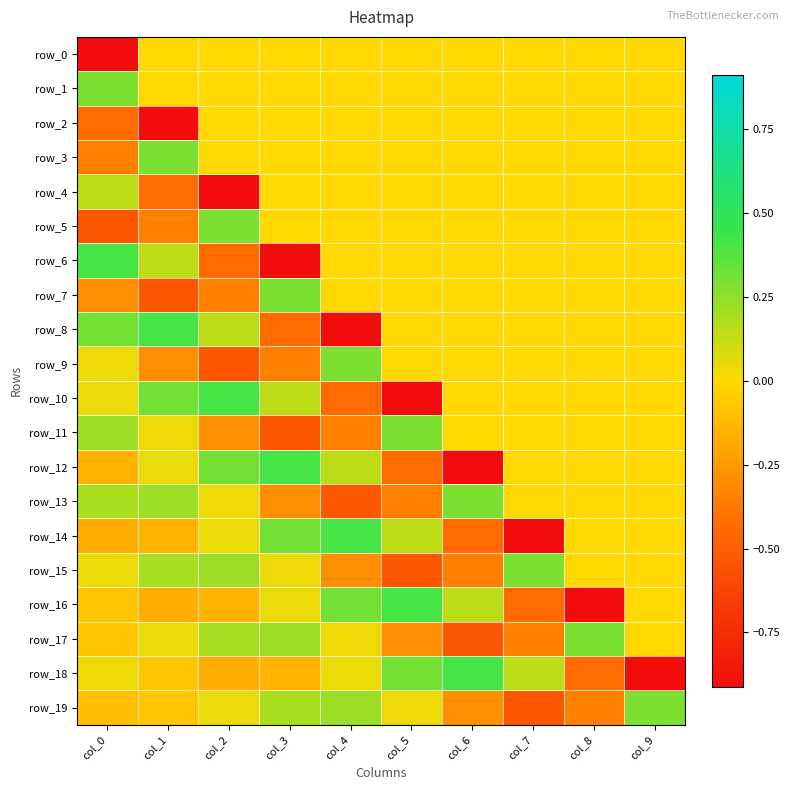

Reading right to left, list all the values displayed in this chart.

row_0: 0.0	0.0	0.0	0.0	0.0	0.0	0.0	0.0	0.0	-0.9
row_1: 0.0	0.0	0.0	0.0	0.0	0.0	0.0	0.0	0.0	0.3
row_2: 0.0	0.0	0.0	0.0	0.0	0.0	0.0	0.0	-0.9	-0.4
row_3: 0.0	0.0	0.0	0.0	0.0	0.0	0.0	0.0	0.3	-0.4
row_4: 0.0	0.0	0.0	0.0	0.0	0.0	0.0	-0.9	-0.4	0.1
row_5: 0.0	0.0	0.0	0.0	0.0	0.0	0.0	0.3	-0.4	-0.5
row_6: 0.0	0.0	0.0	0.0	0.0	0.0	-0.9	-0.4	0.1	0.4
row_7: 0.0	0.0	0.0	0.0	0.0	0.0	0.3	-0.4	-0.5	-0.3
row_8: 0.0	0.0	0.0	0.0	0.0	-0.9	-0.4	0.1	0.4	0.3
row_9: 0.0	0.0	0.0	0.0	0.0	0.3	-0.4	-0.5	-0.3	0.0
row_10: 0.0	0.0	0.0	0.0	-0.9	-0.4	0.1	0.4	0.3	0.0
row_11: 0.0	0.0	0.0	0.0	0.3	-0.4	-0.5	-0.3	0.0	0.2
row_12: 0.0	0.0	0.0	-0.9	-0.4	0.1	0.4	0.3	0.0	-0.1
row_13: 0.0	0.0	0.0	0.3	-0.4	-0.5	-0.3	0.0	0.2	0.2
row_14: 0.0	0.0	-0.9	-0.4	0.1	0.4	0.3	0.0	-0.1	-0.2
row_15: 0.0	0.0	0.3	-0.4	-0.5	-0.3	0.0	0.2	0.2	0.0
row_16: 0.0	-0.9	-0.4	0.1	0.4	0.3	0.0	-0.1	-0.2	-0.1
row_17: 0.0	0.3	-0.4	-0.5	-0.3	0.0	0.2	0.2	0.0	-0.1
row_18: -0.9	-0.4	0.1	0.4	0.3	0.0	-0.1	-0.2	-0.1	0.0
row_19: 0.3	-0.4	-0.5	-0.3	0.0	0.2	0.2	0.0	-0.1	-0.1